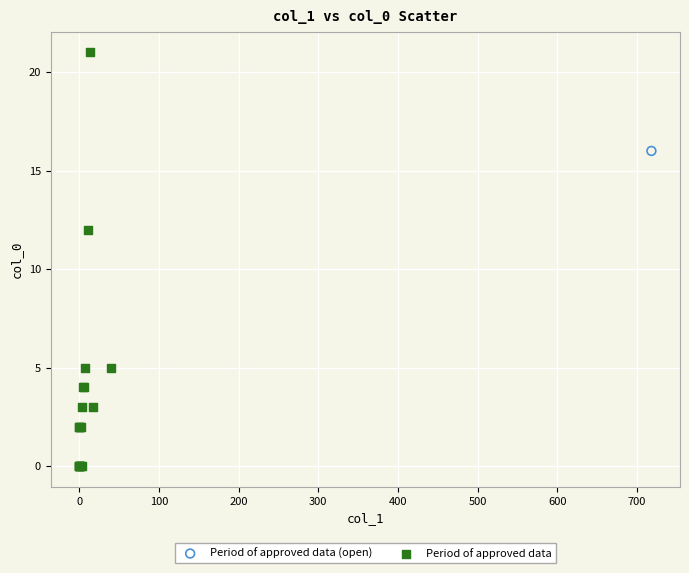

What are all the series names shown in the legend?

Period of approved data (open), Period of approved data